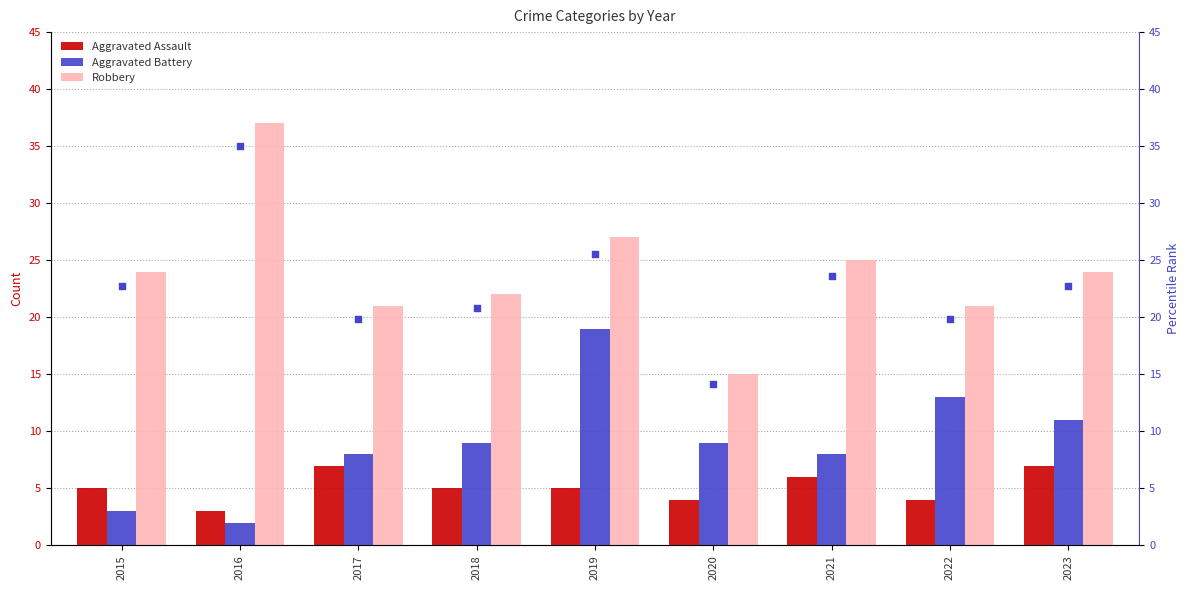

What is the total value across all series at 2017?

55.9